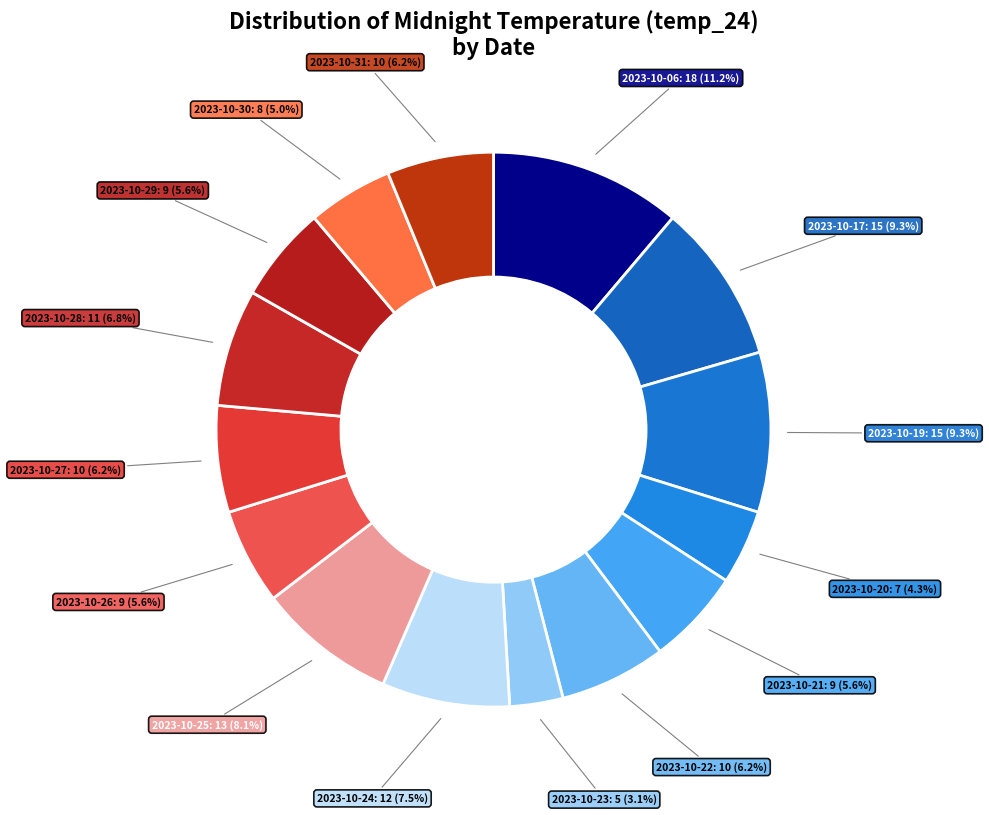

How much of the chart is everything except 2023-10-31?

93.8%